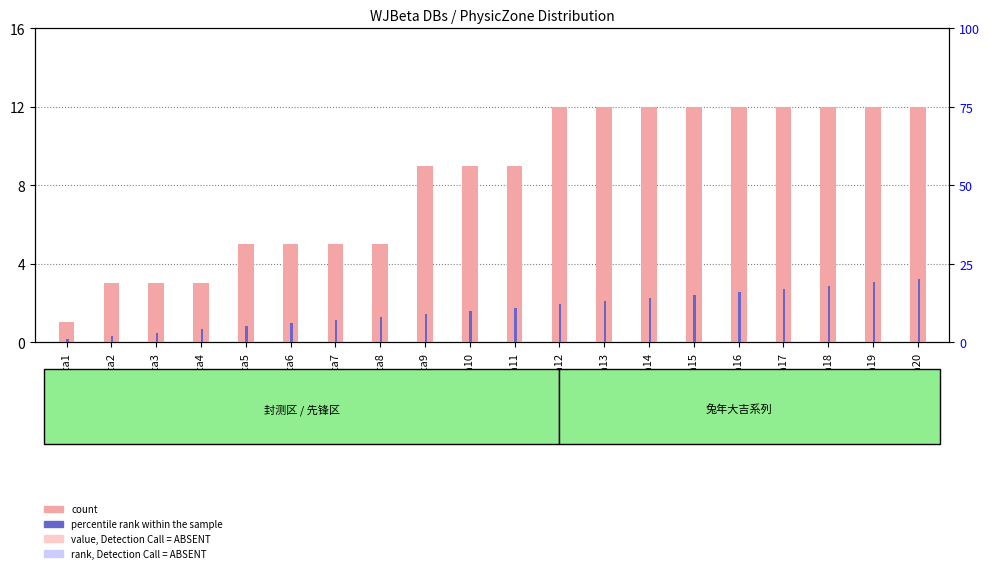

The value of count at WJBeta9 is 9. True or false?

True